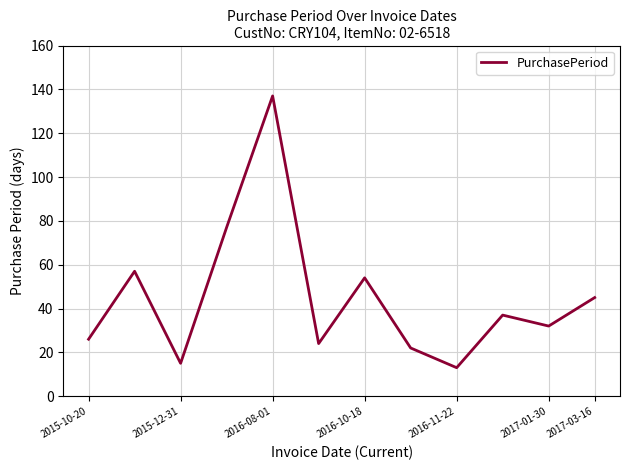

What is the difference between the maximum and minimum values?

124